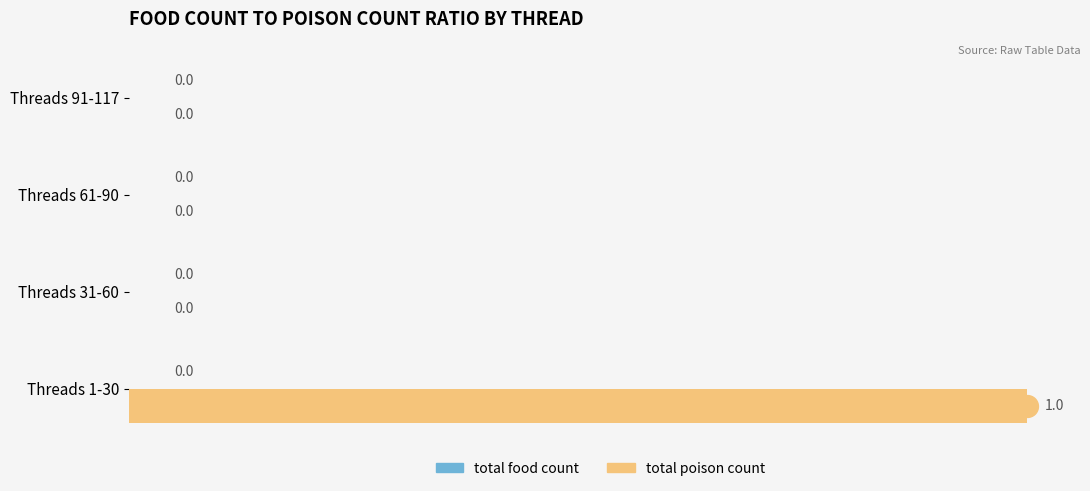

Between Threads 1-30 and Threads 91-117, which is larger?

Threads 1-30